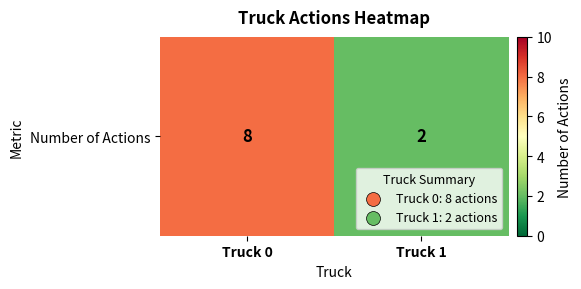

Approximately how many times larger is the value at Truck 1 compared to Truck 0?

0.2